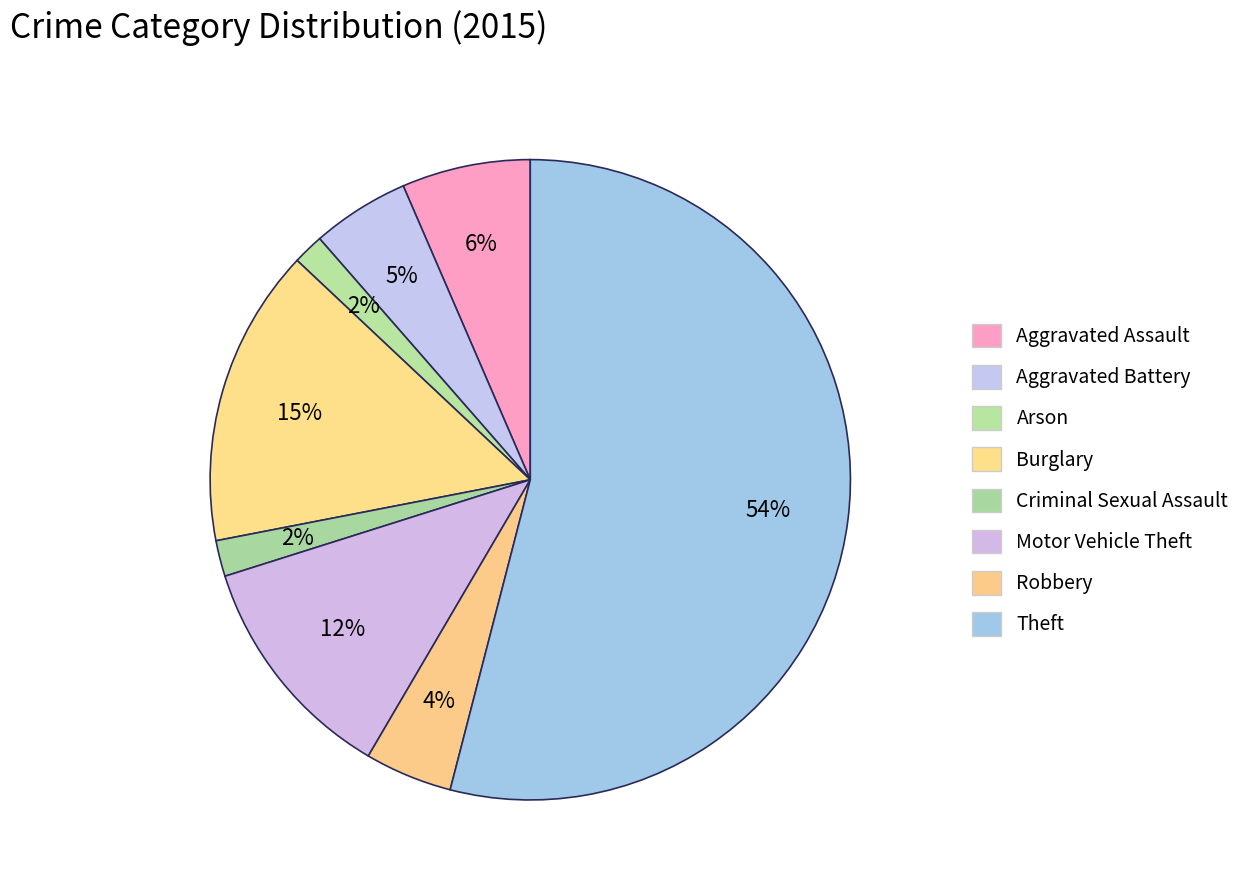

How many segments does this pie chart have?

8